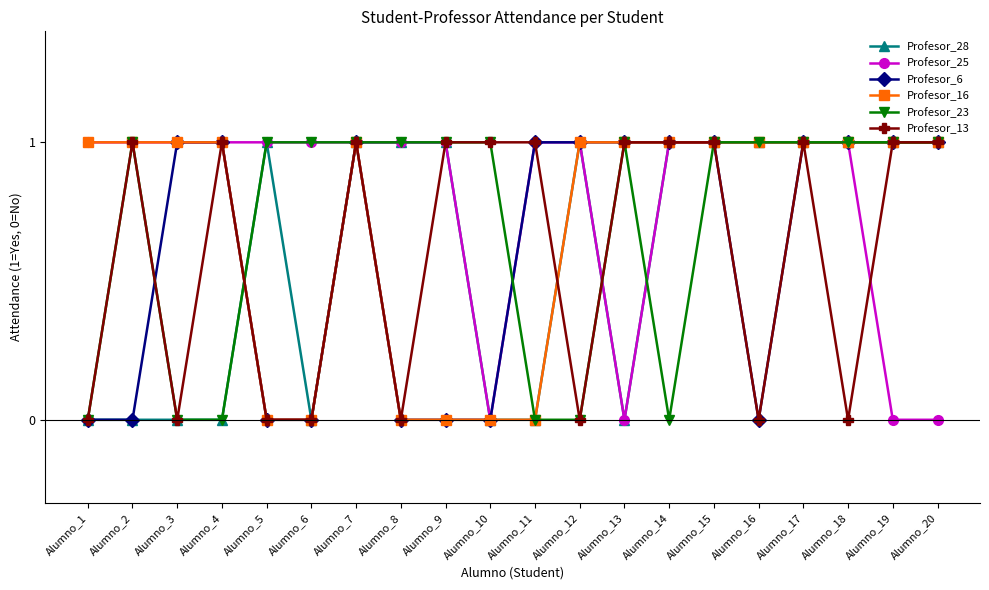

Reading left to right, transcribe all the data shown in this chart.

Profesor_28: Alumno_1=0	Alumno_2=0	Alumno_3=0	Alumno_4=0	Alumno_5=1	Alumno_6=0	Alumno_7=1	Alumno_8=1	Alumno_9=1	Alumno_10=0	Alumno_11=0	Alumno_12=1	Alumno_13=0	Alumno_14=1	Alumno_15=1	Alumno_16=1	Alumno_17=1	Alumno_18=1	Alumno_19=1	Alumno_20=1
Profesor_25: Alumno_1=1	Alumno_2=1	Alumno_3=1	Alumno_4=1	Alumno_5=1	Alumno_6=1	Alumno_7=1	Alumno_8=1	Alumno_9=1	Alumno_10=0	Alumno_11=1	Alumno_12=1	Alumno_13=0	Alumno_14=1	Alumno_15=1	Alumno_16=1	Alumno_17=1	Alumno_18=1	Alumno_19=0	Alumno_20=0
Profesor_6: Alumno_1=0	Alumno_2=0	Alumno_3=1	Alumno_4=1	Alumno_5=0	Alumno_6=0	Alumno_7=1	Alumno_8=0	Alumno_9=0	Alumno_10=0	Alumno_11=1	Alumno_12=1	Alumno_13=1	Alumno_14=1	Alumno_15=1	Alumno_16=0	Alumno_17=1	Alumno_18=1	Alumno_19=1	Alumno_20=1
Profesor_16: Alumno_1=1	Alumno_2=1	Alumno_3=1	Alumno_4=1	Alumno_5=0	Alumno_6=0	Alumno_7=1	Alumno_8=0	Alumno_9=0	Alumno_10=0	Alumno_11=0	Alumno_12=1	Alumno_13=1	Alumno_14=1	Alumno_15=1	Alumno_16=1	Alumno_17=1	Alumno_18=1	Alumno_19=1	Alumno_20=1
Profesor_23: Alumno_1=0	Alumno_2=1	Alumno_3=0	Alumno_4=0	Alumno_5=1	Alumno_6=1	Alumno_7=1	Alumno_8=1	Alumno_9=1	Alumno_10=1	Alumno_11=0	Alumno_12=0	Alumno_13=1	Alumno_14=0	Alumno_15=1	Alumno_16=1	Alumno_17=1	Alumno_18=1	Alumno_19=1	Alumno_20=1
Profesor_13: Alumno_1=0	Alumno_2=1	Alumno_3=0	Alumno_4=1	Alumno_5=0	Alumno_6=0	Alumno_7=1	Alumno_8=0	Alumno_9=1	Alumno_10=1	Alumno_11=1	Alumno_12=0	Alumno_13=1	Alumno_14=1	Alumno_15=1	Alumno_16=0	Alumno_17=1	Alumno_18=0	Alumno_19=1	Alumno_20=1